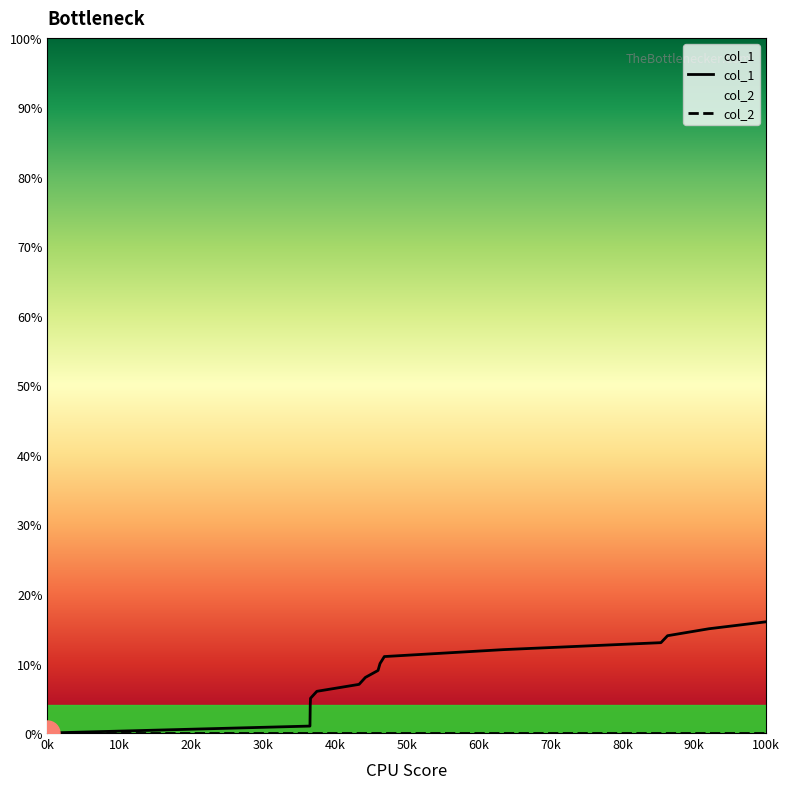

How many data points does each series have?

15